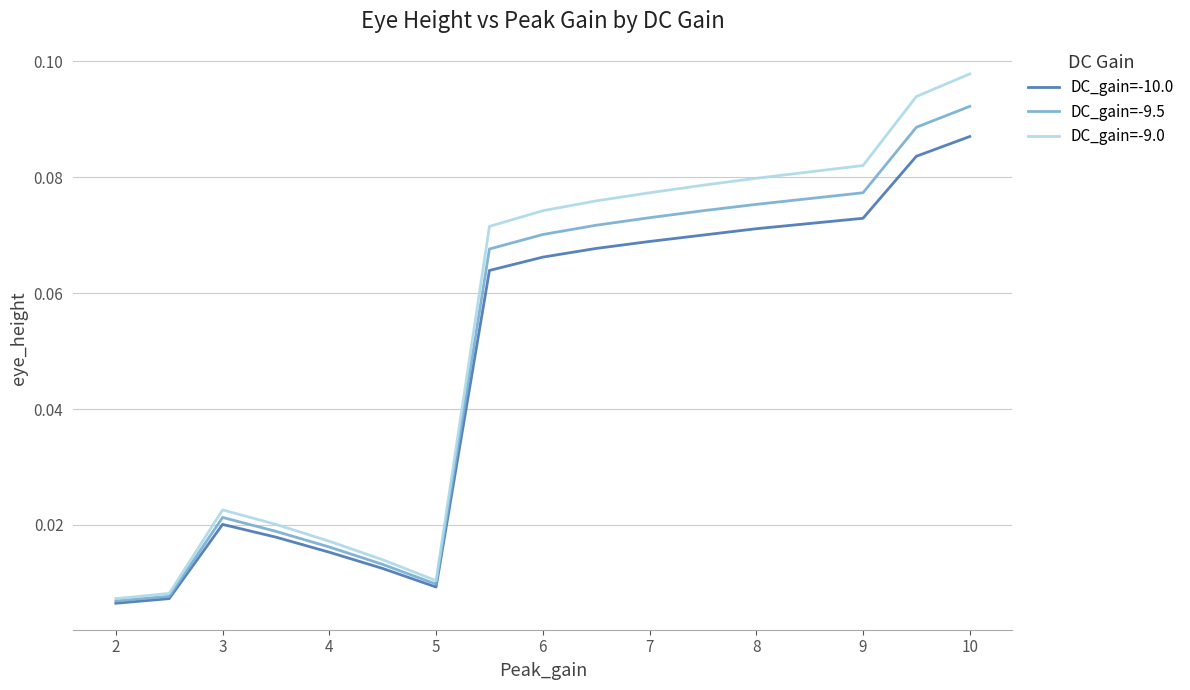

True or false: DC_gain=-9.5 and DC_gain=-10.0 intersect in this chart.

False